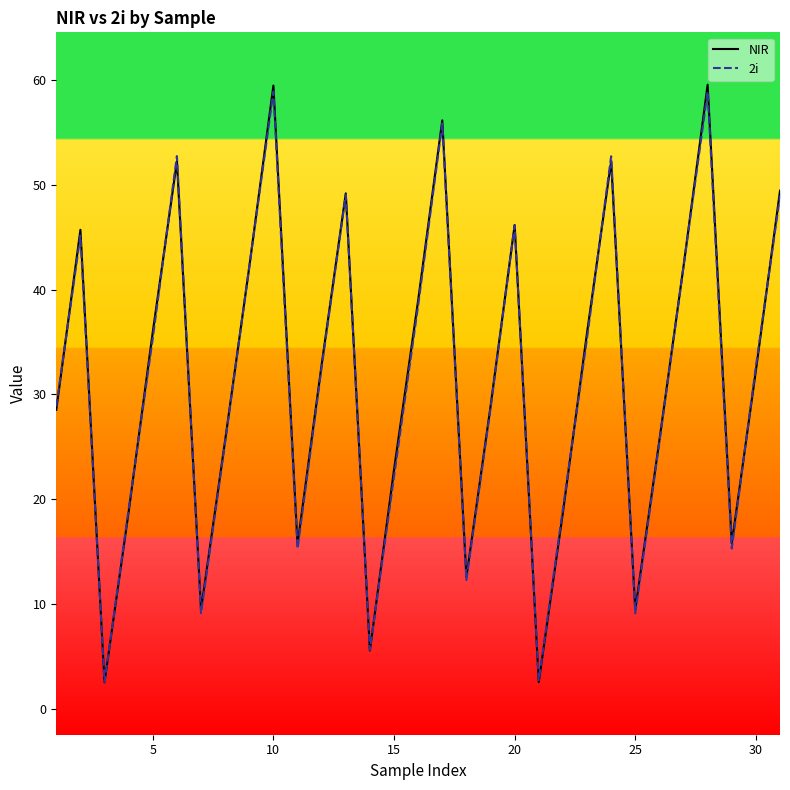

What is the average value of the NIR series?

31.4